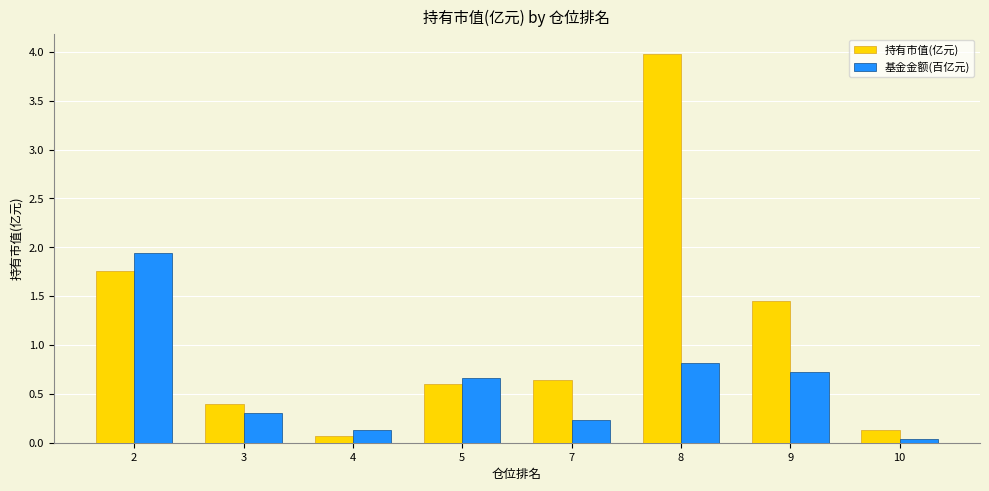

True or false: 基金金额(百亿元) has a value of 1.2 at 9.

False